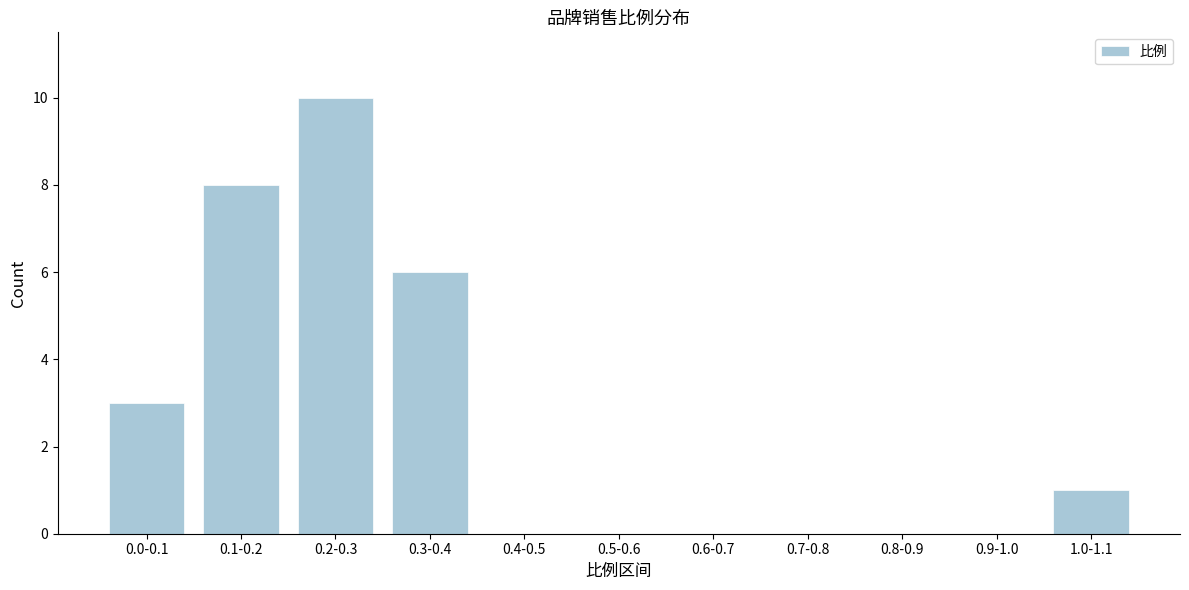

Reading left to right, transcribe all the data shown in this chart.

0.0-0.1=3	0.1-0.2=8	0.2-0.3=10	0.3-0.4=6	0.4-0.5=0	0.5-0.6=0	0.6-0.7=0	0.7-0.8=0	0.8-0.9=0	0.9-1.0=0	1.0-1.1=1